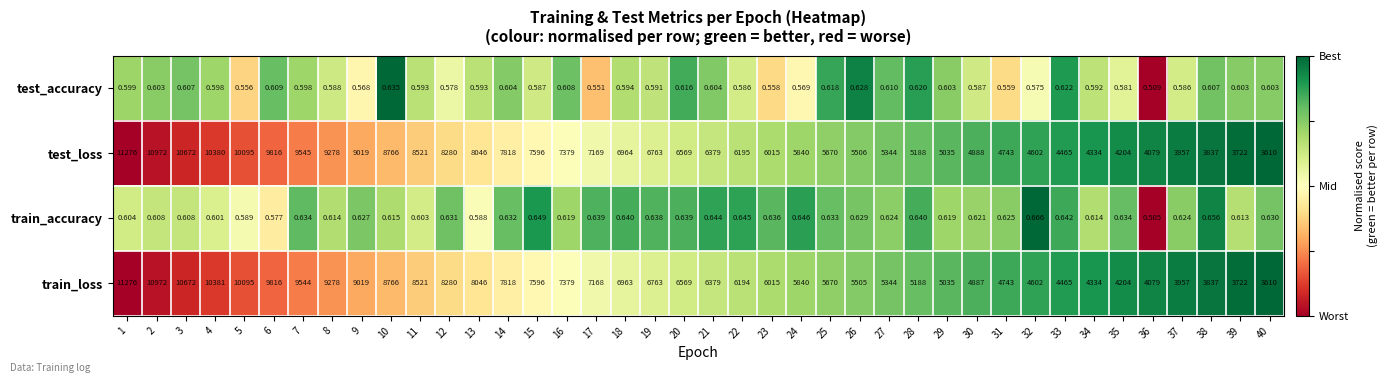

Is the value of test_loss at 35 greater than the value of train_loss at 12?

No